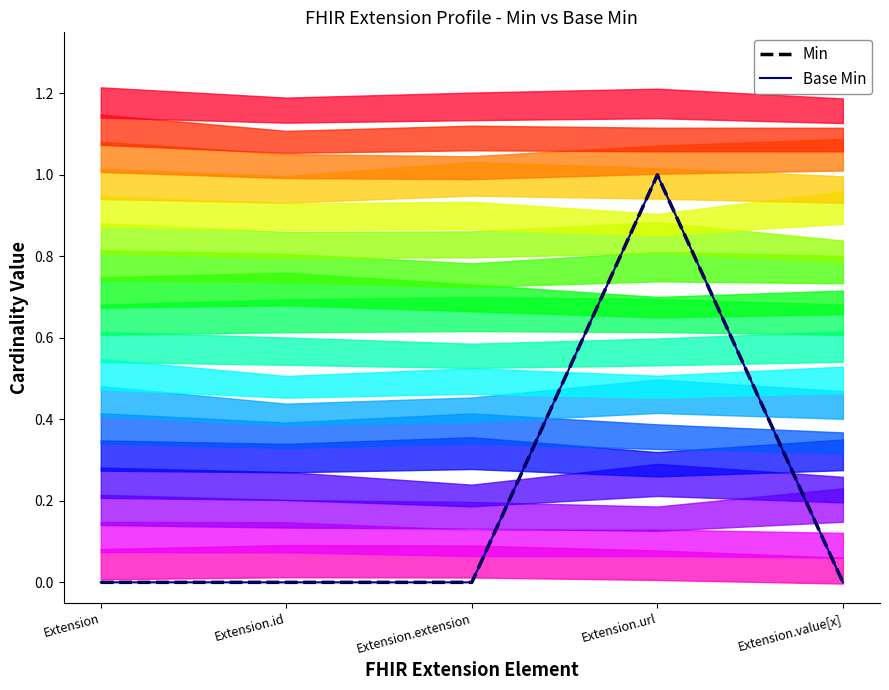

Does the chart display data point markers on the line(s)?

No